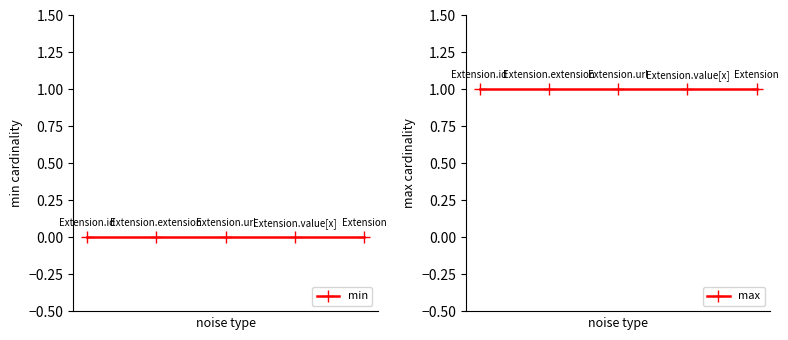

Reading left to right, transcribe all the data shown in this chart.

min: 0=0	1=0	2=0	3=0	4=0
max: 0=1	1=1	2=1	3=1	4=1